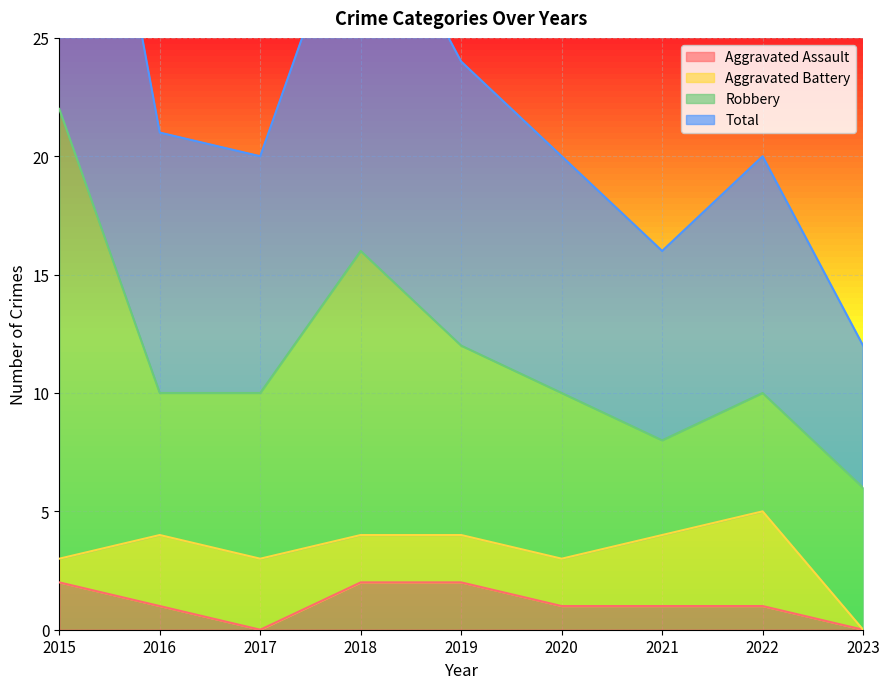

The Aggravated Assault series shows 2 at 2019. True or false?

True